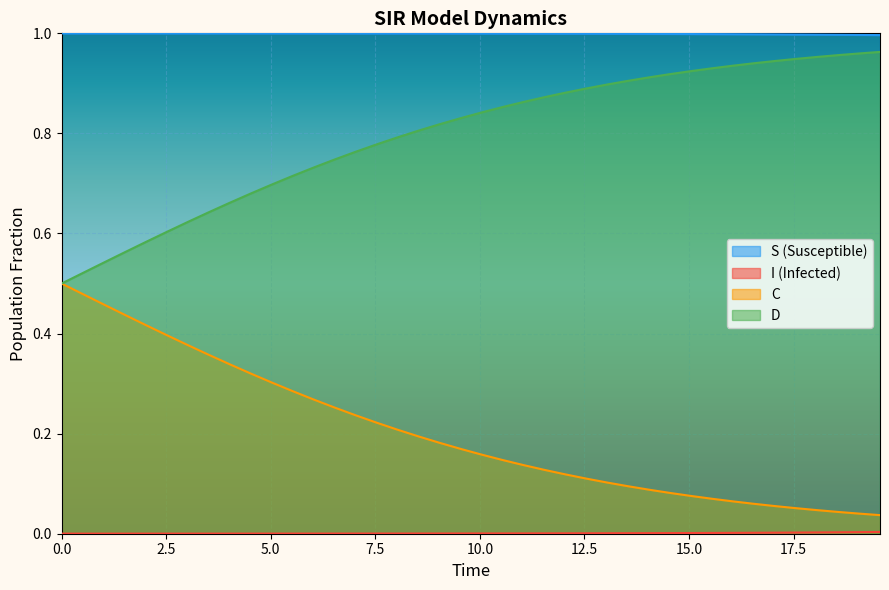

True or false: C and S cross at least once.

False